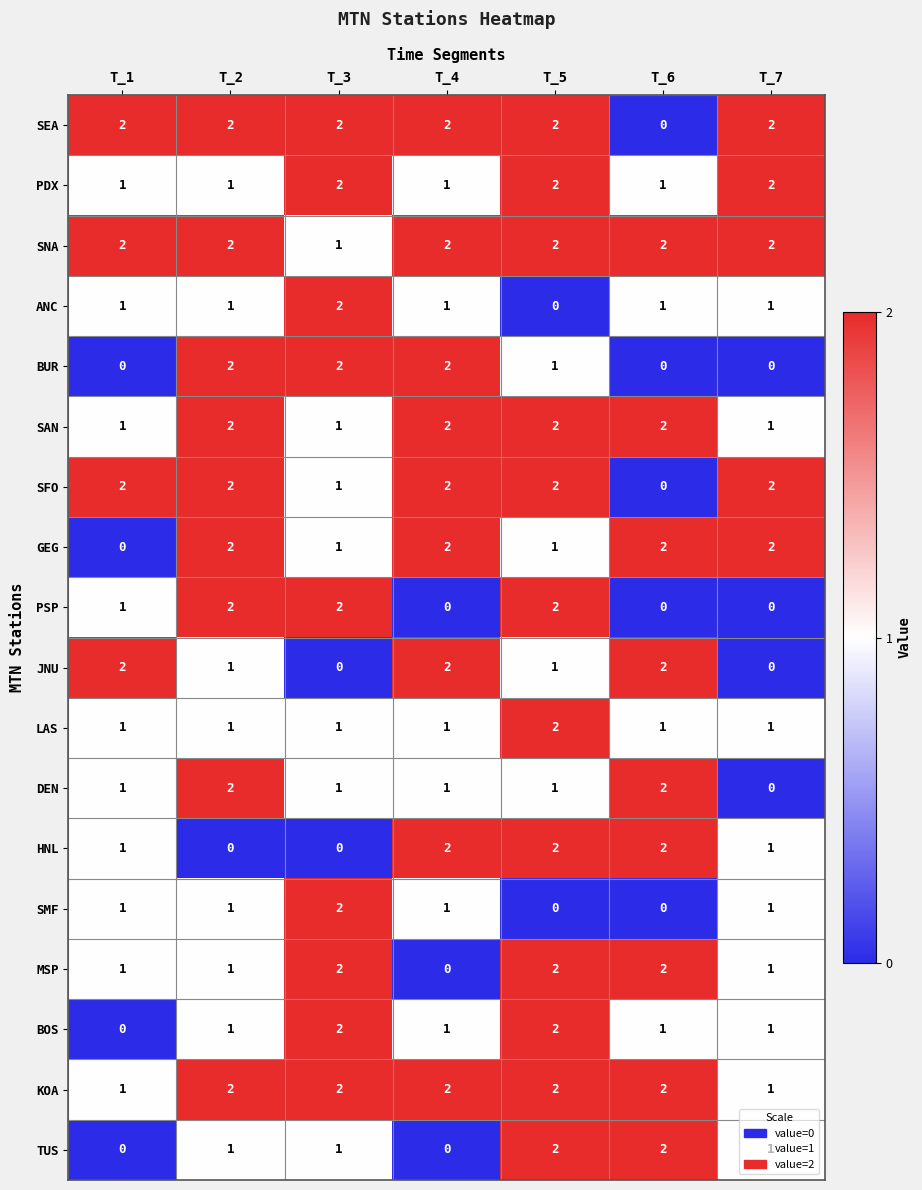

Is it true that HNL equals 0 at T_3?

True